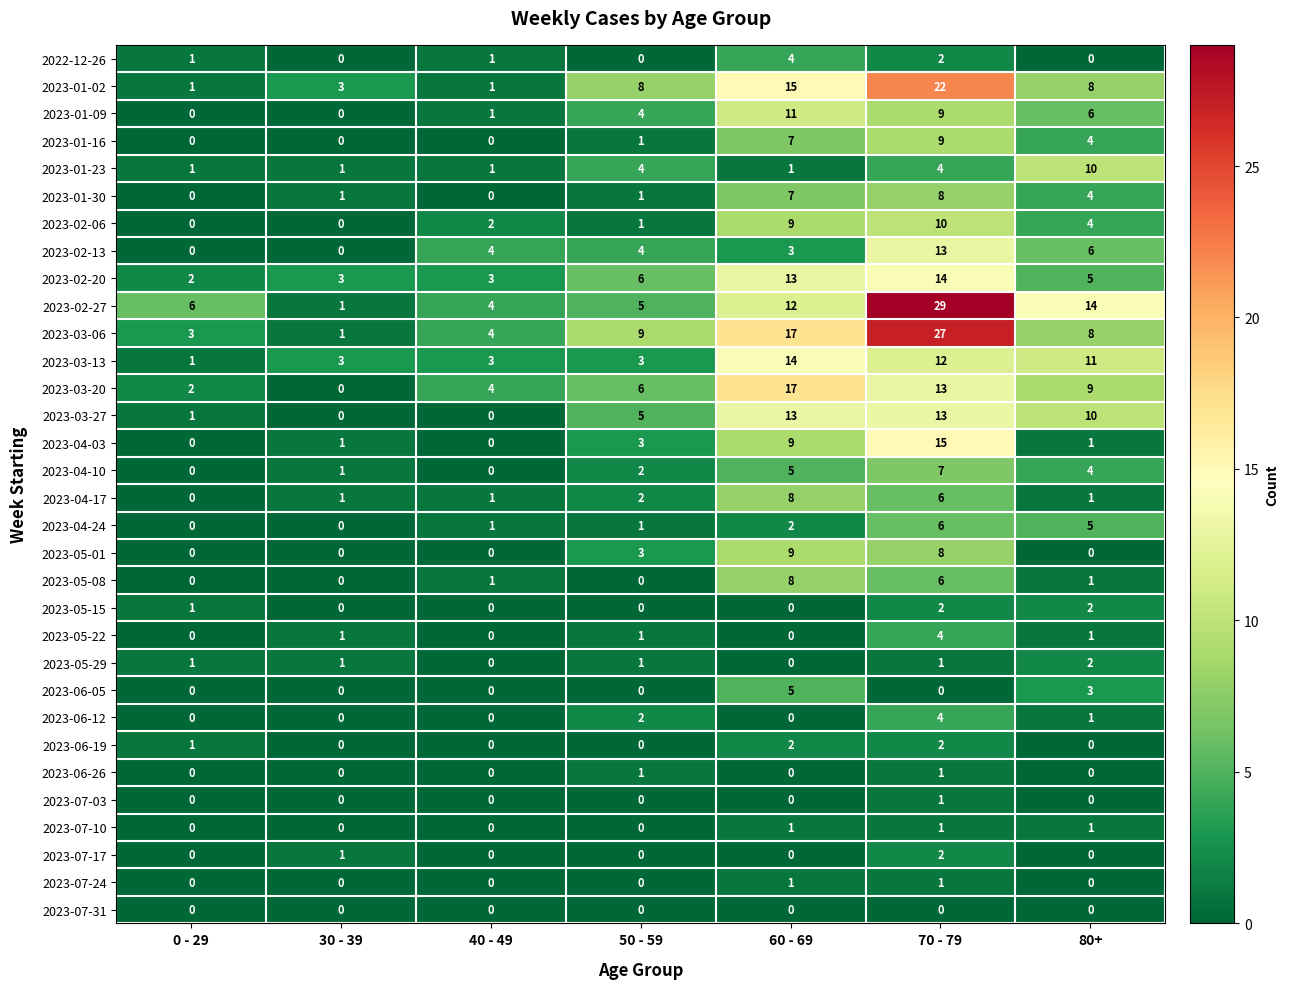

Which label corresponds to the largest value in the chart?

70 - 79